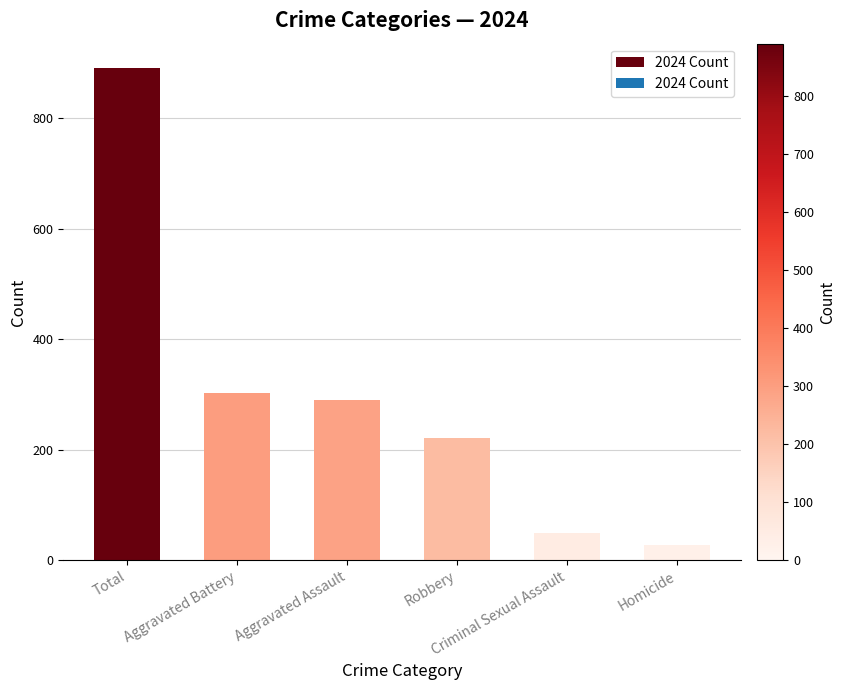

How many categories are shown in the chart?

6